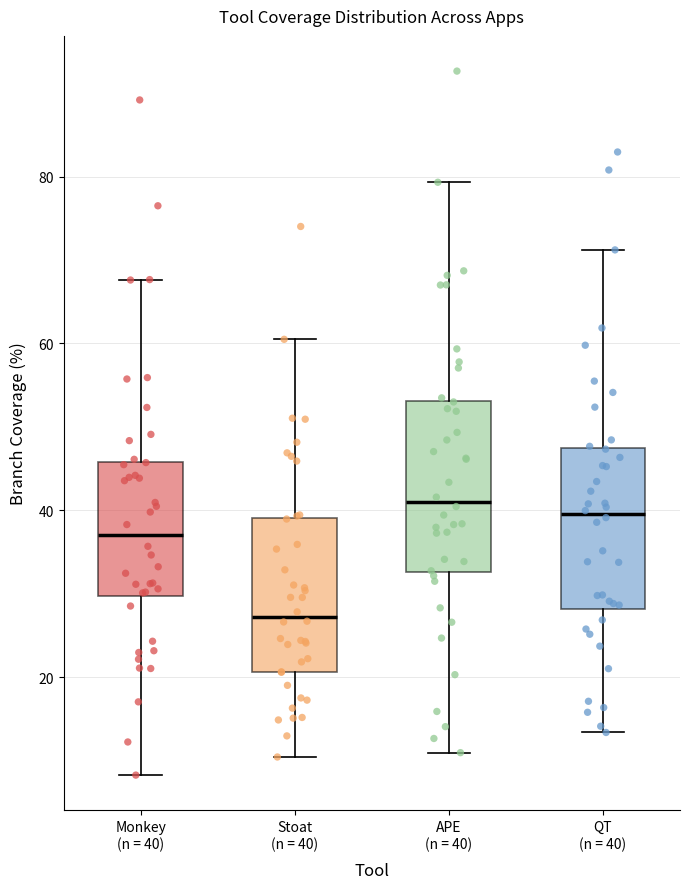

Reading left to right, read every box against the y-axis: the position of its median line, the range the box covers, and the ends of its whiskers. The values are not printed on the chart, so give them approximately, as read against the axis.

Monkey (n = 40): median 36, box 30 to 46, whiskers 8 to 68
Stoat (n = 40): median 28, box 20 to 40, whiskers 10 to 60
APE (n = 40): median 42, box 32 to 54, whiskers 10 to 80
QT (n = 40): median 40, box 28 to 48, whiskers 14 to 72